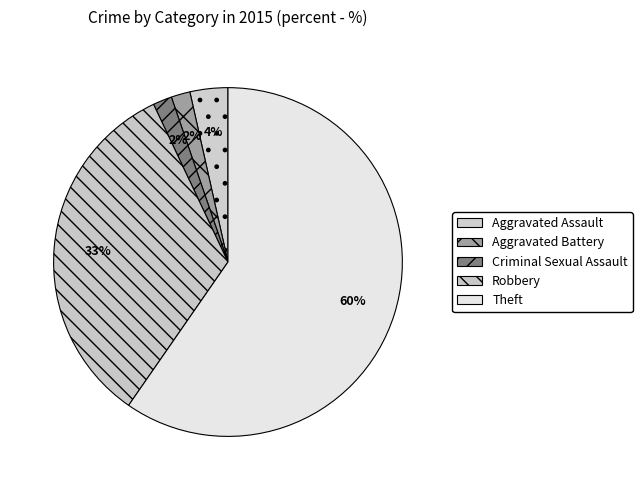

Which has a higher value, Aggravated Assault or Criminal Sexual Assault?

Aggravated Assault